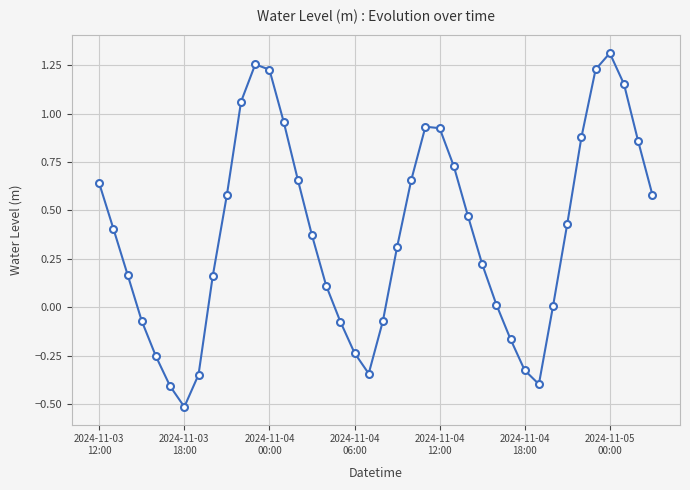

What is the difference between the maximum and second lowest values?

1.7